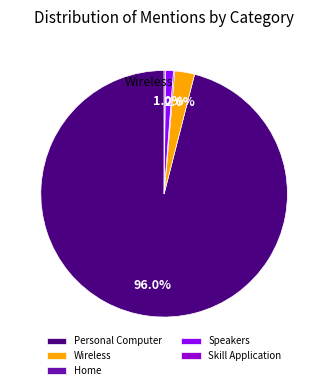

Rank the categories by value from lowest to highest.

Home, Skill Application, Speakers, Wireless, Personal Computer